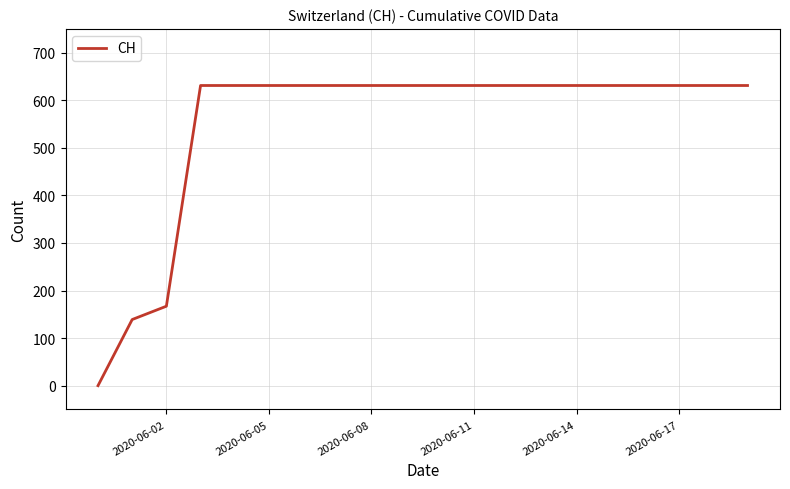

What is the difference between the maximum and minimum values?

631